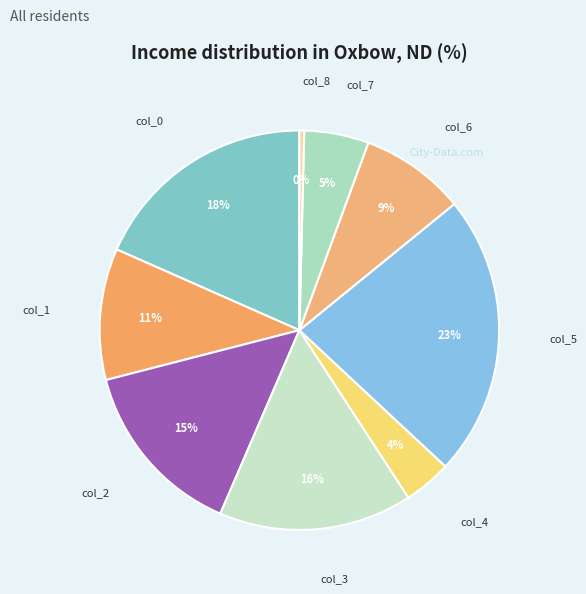

What is the smallest slice in the pie chart?

col_8